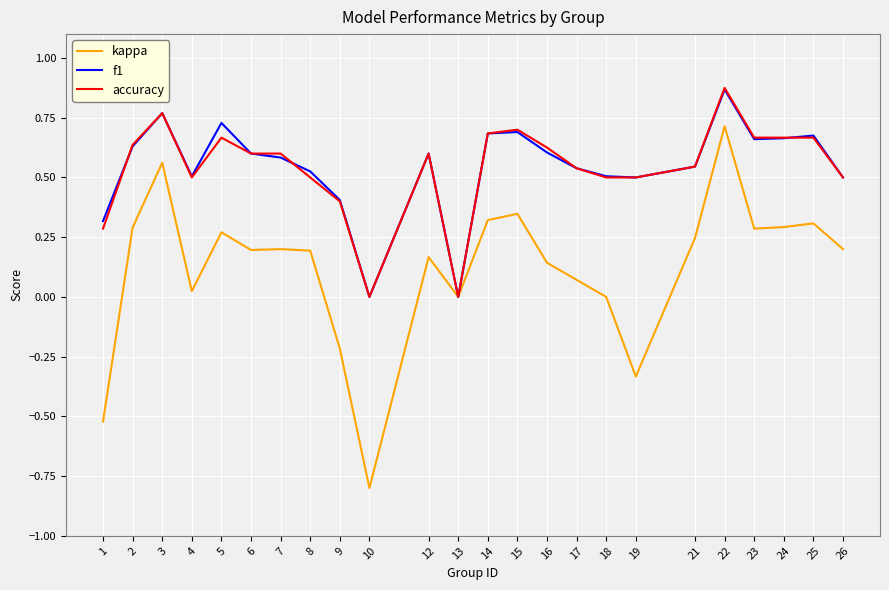

What is the difference between the highest and lowest values at 6?

0.4